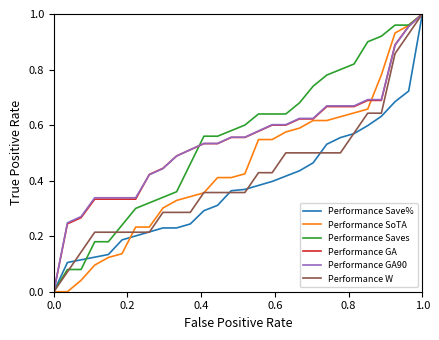

What are all the series names shown in the legend?

Performance Save%, Performance SoTA, Performance Saves, Performance GA, Performance GA90, Performance W